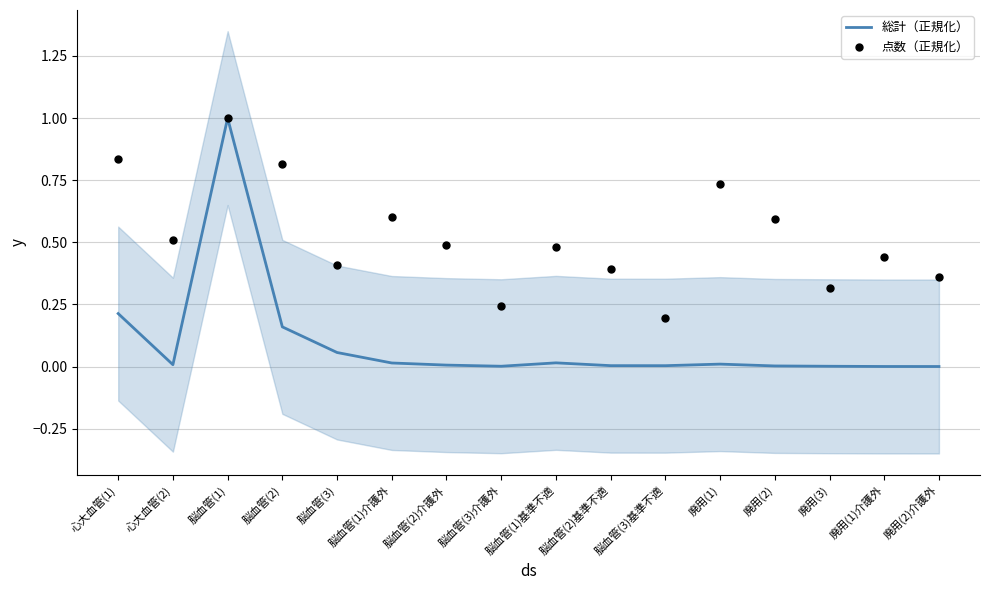

What is the total value across all series at 脳血管(1)介護外?

0.6